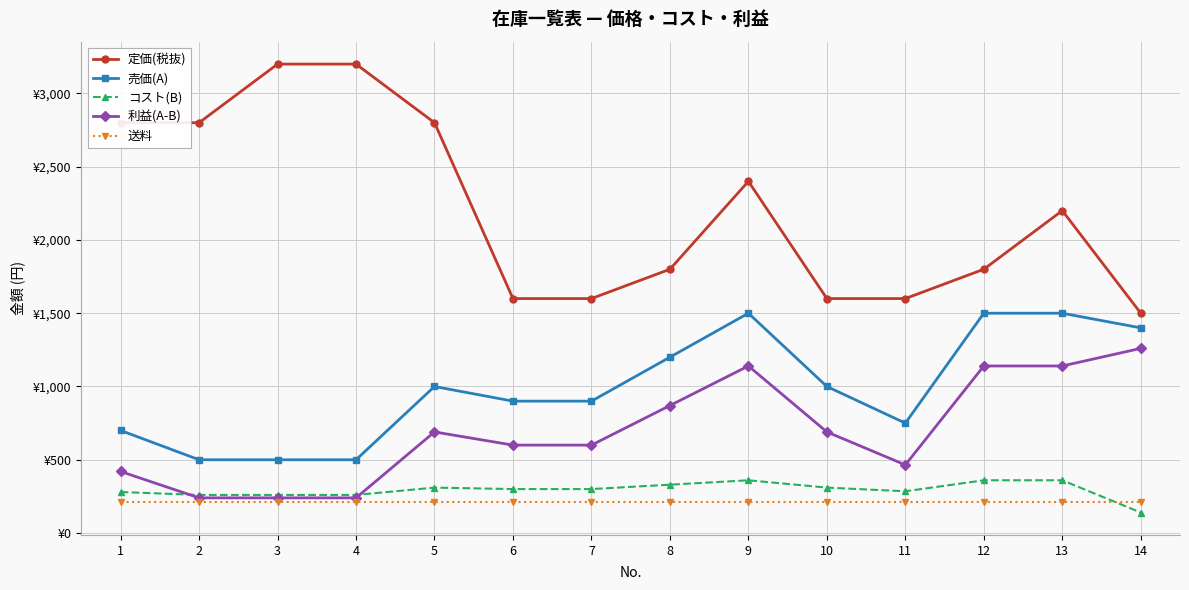

True or false: コスト(B) has more than 1 interior local peaks.

True